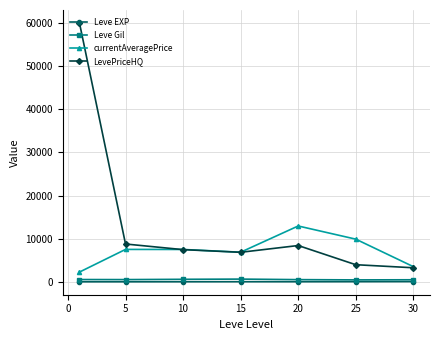

True or false: Leve EXP and LevePriceHQ cross at least once.

False